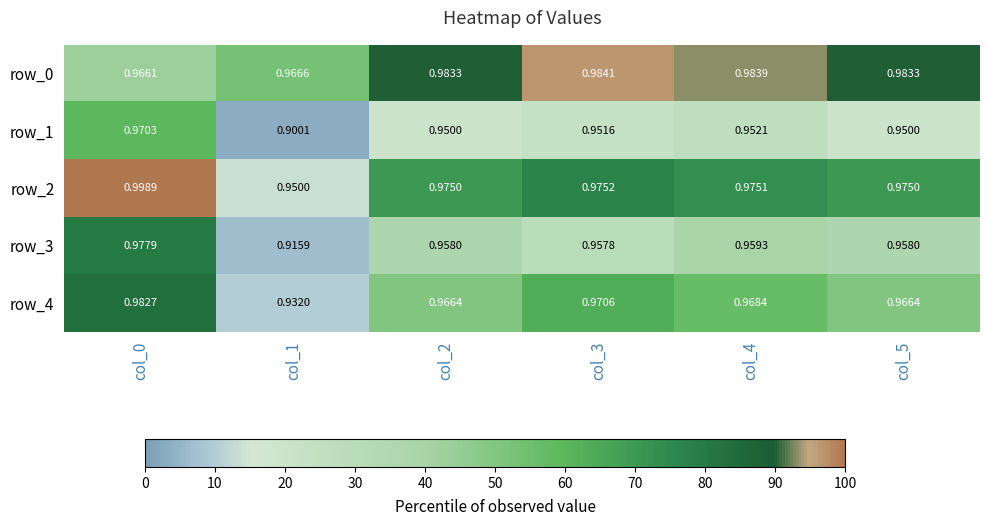

Count the number of data series in this chart.

5